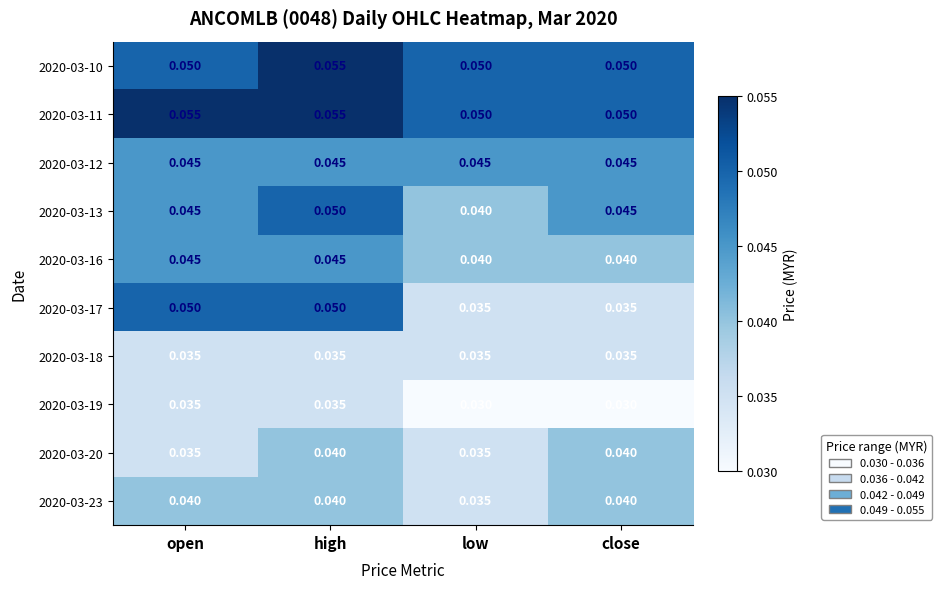

How many distinct data groups are displayed?

10